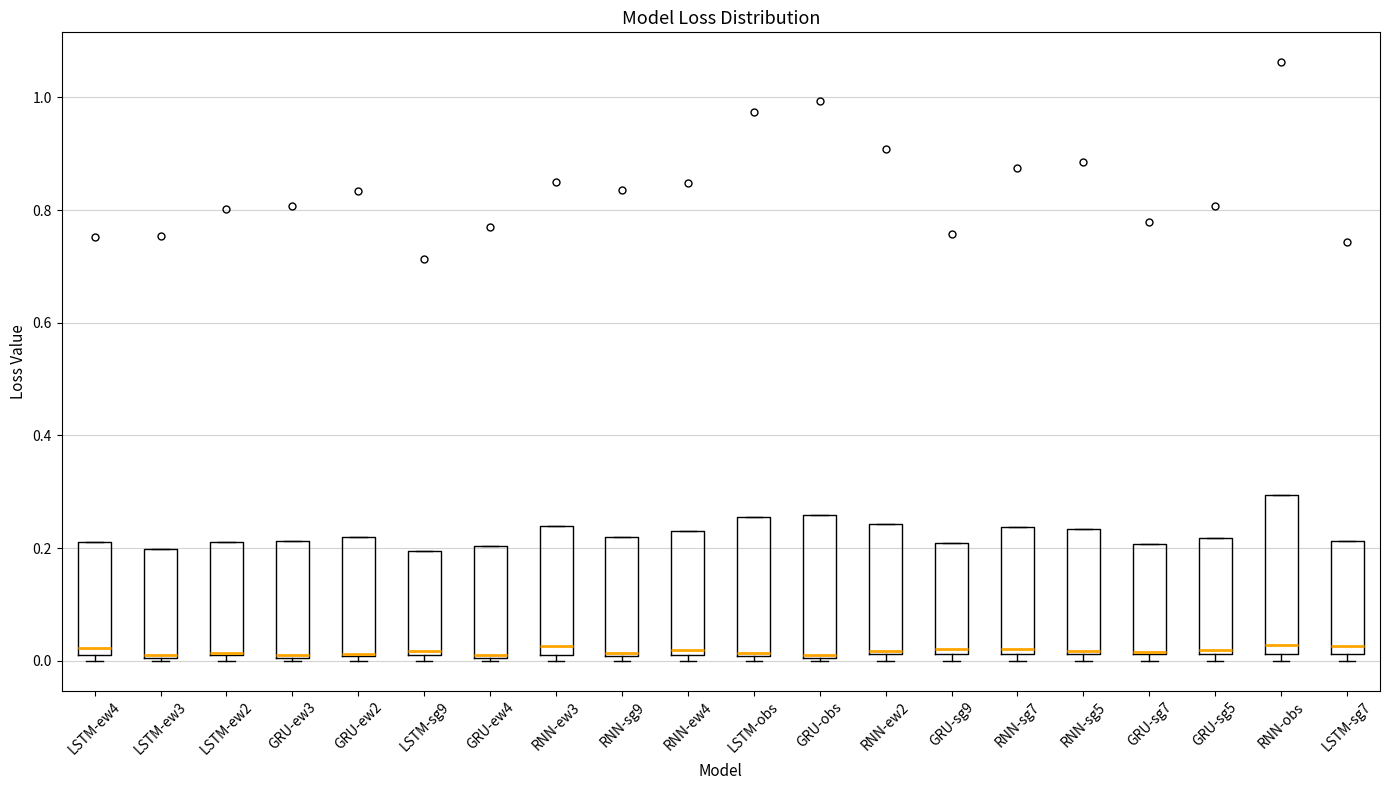

Where is the upper edge of the box for LSTM-sg9 on the y-axis? The values are not printed on the chart, so give them approximately, as read against the axis.

0.20